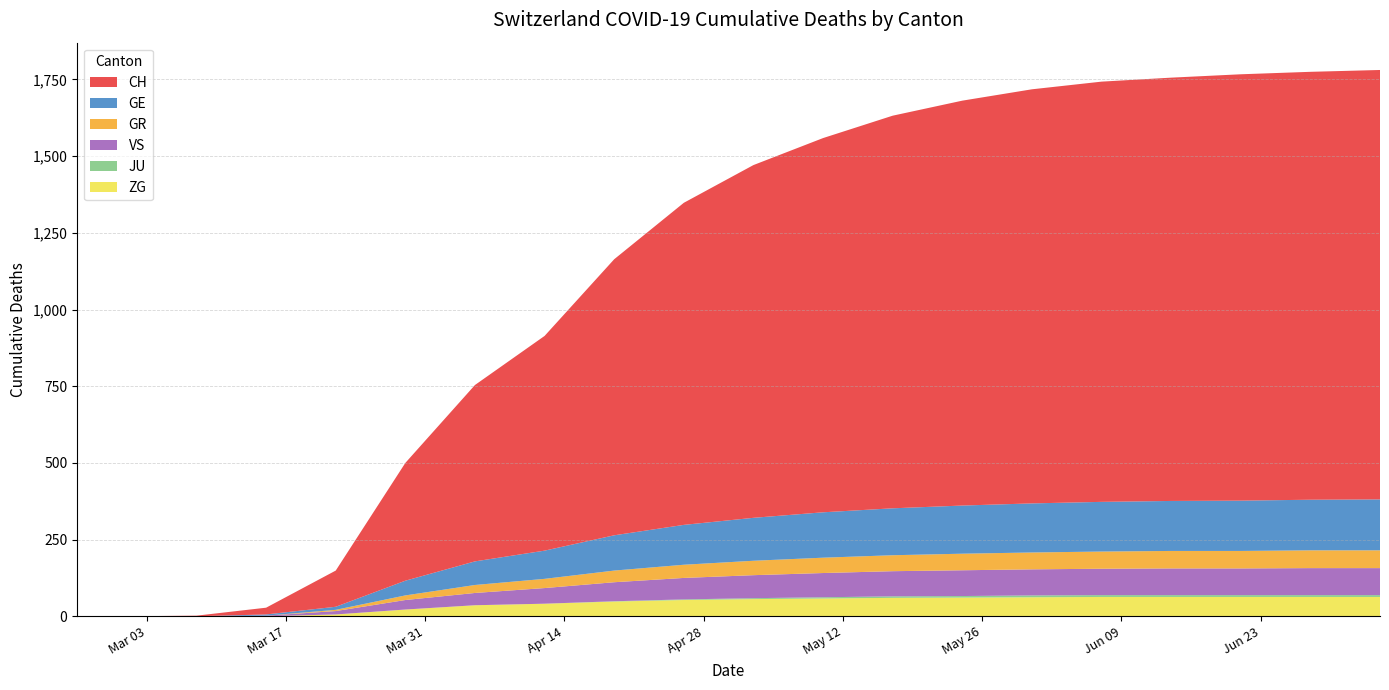

Reading left to right, transcribe all the data shown in this chart.

CH: 0	0	2	22	118	384	575	700	900	1050	1150	1220	1280	1320	1350	1370	1380	1390	1395	1400
GE: 0	0	0	4	10	48	77	92	115	130	140	148	153	157	160	162	163	164	165	166
GR: 0	0	0	0	4	15	26	30	38	43	47	50	52	54	55	56	57	57	58	58
JU: 0	0	0	0	0	0	0	0	1	2	3	4	5	5	6	6	6	6	6	6
VS: 0	0	0	2	11	31	40	51	62	70	75	79	82	84	85	86	87	87	88	88
ZG: 0	0	0	0	6	22	36	41	48	53	56	58	60	61	62	63	63	63	63	63